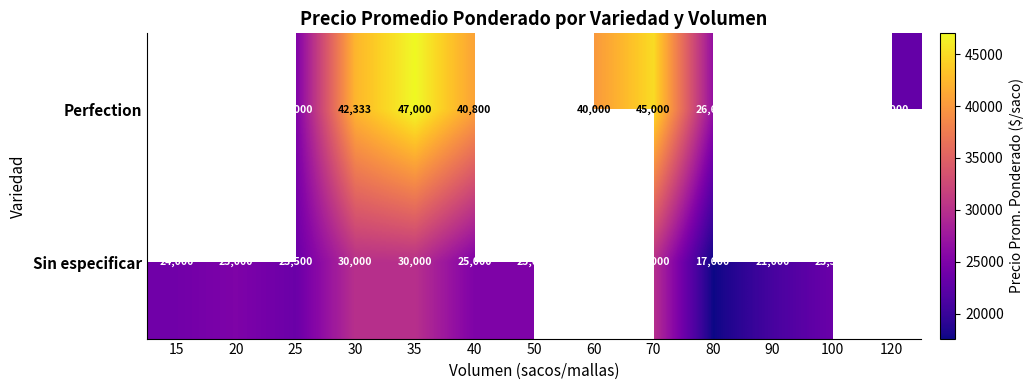

What is the difference between the Sin especificar values at 50 and 70?

5000